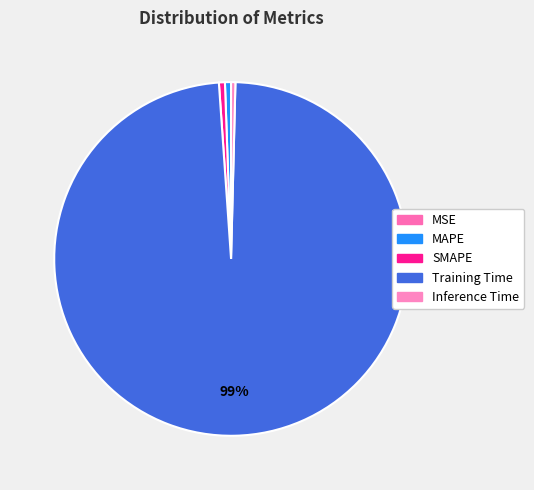

What percentage is NOT represented by Inference Time?

99.6%